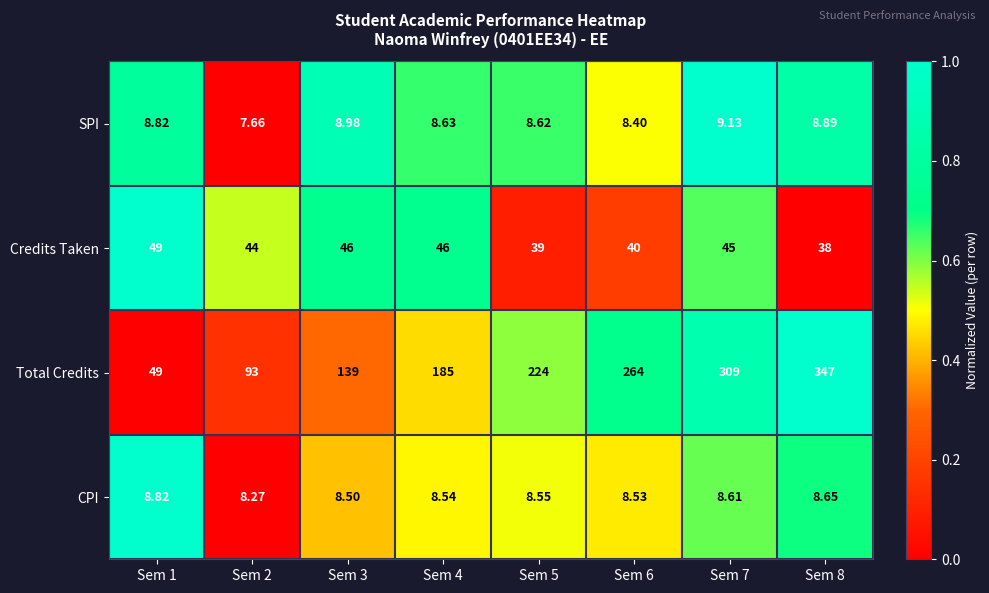

Which series has the largest total across all categories?

Total Credits